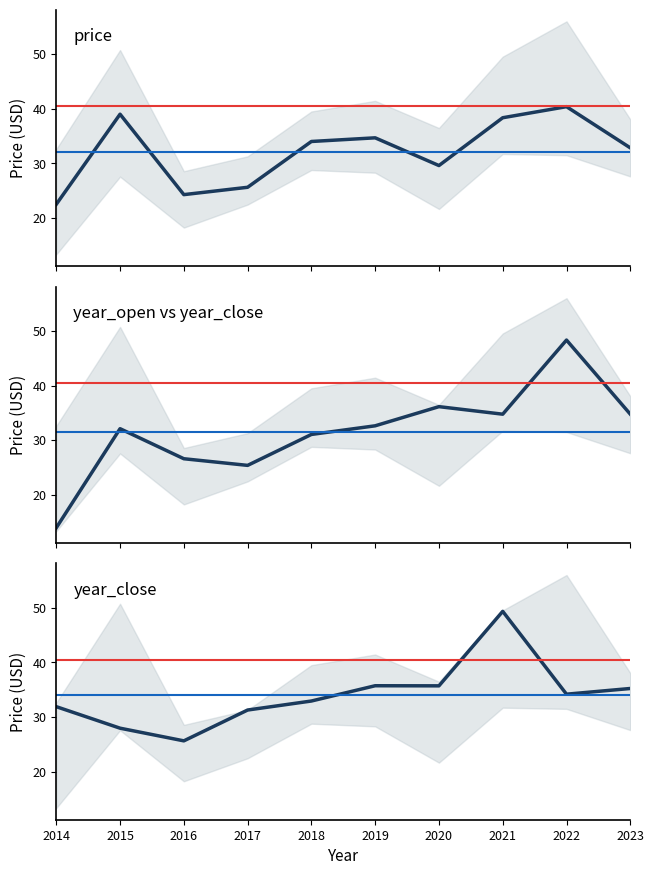

What is the sum of the price values at 2014 and 2021?

60.8